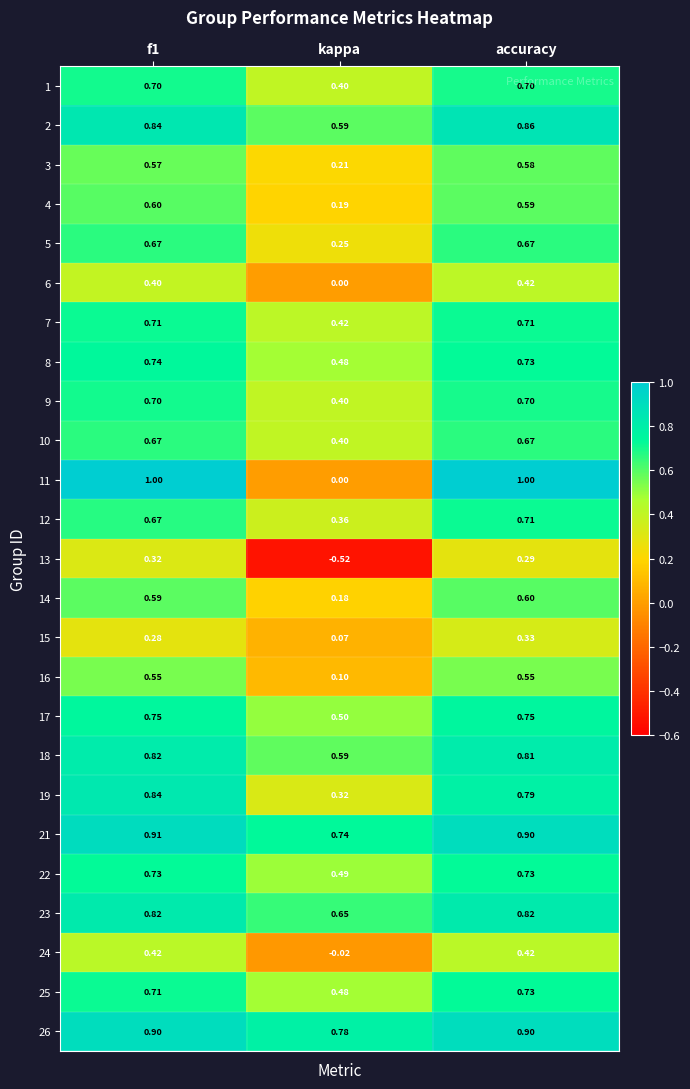

Where is 14 nearest to the value 0?

kappa